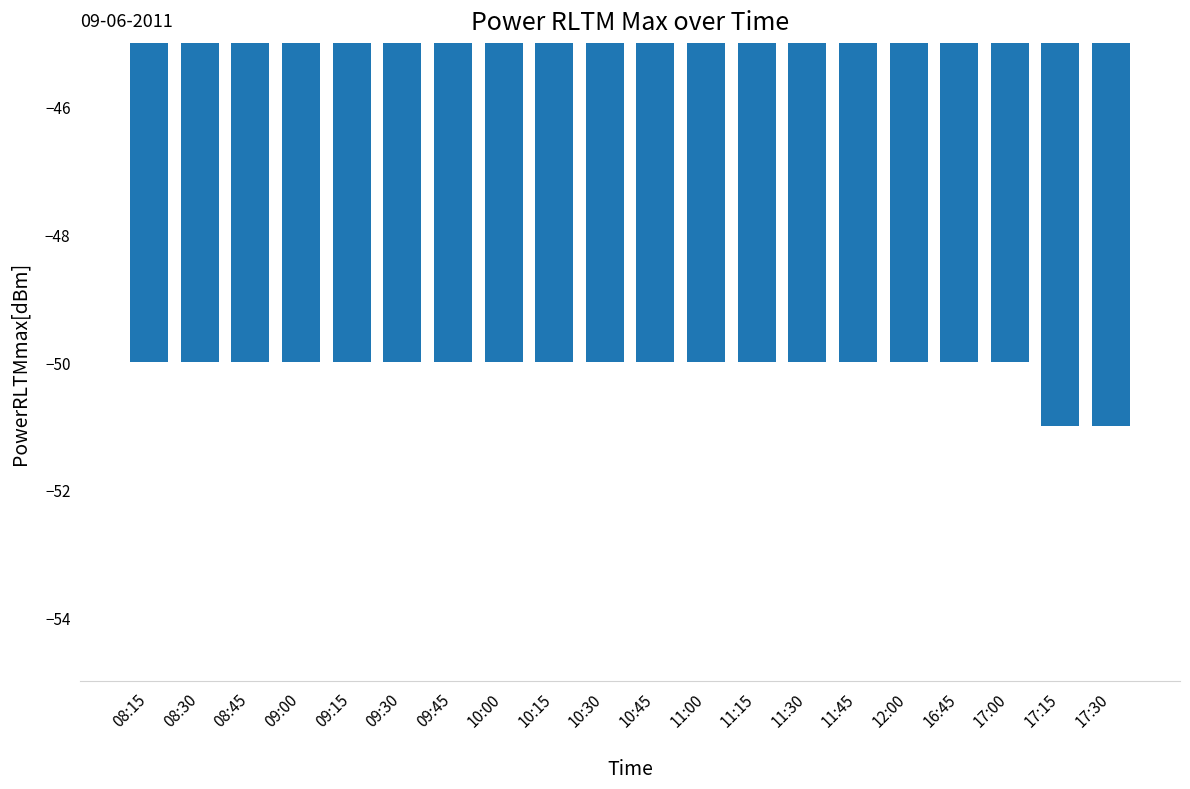

What position from the left is 11:15?

13